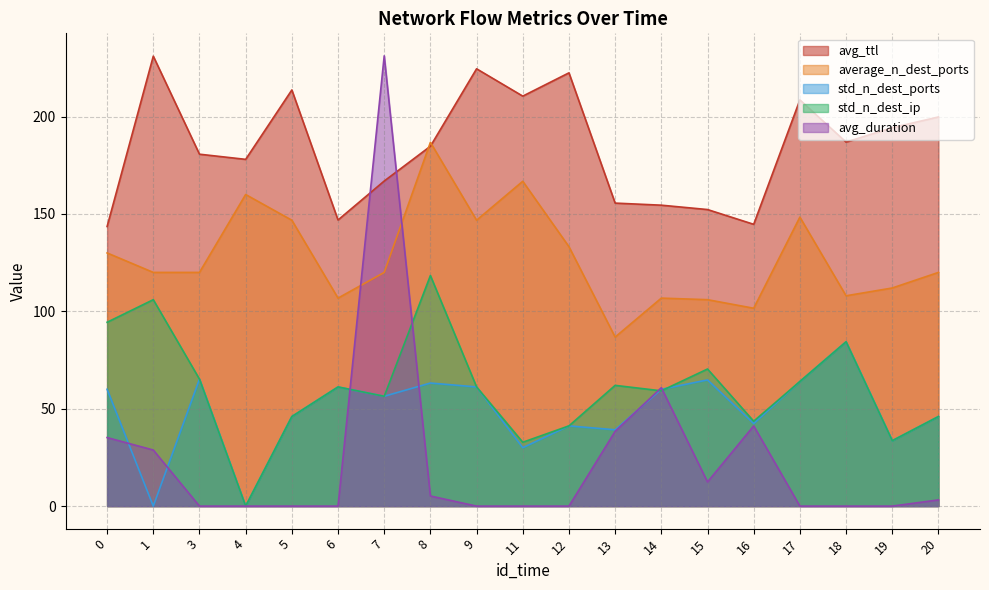

The average_n_dest_ports series shows 108.0 at 18. True or false?

True